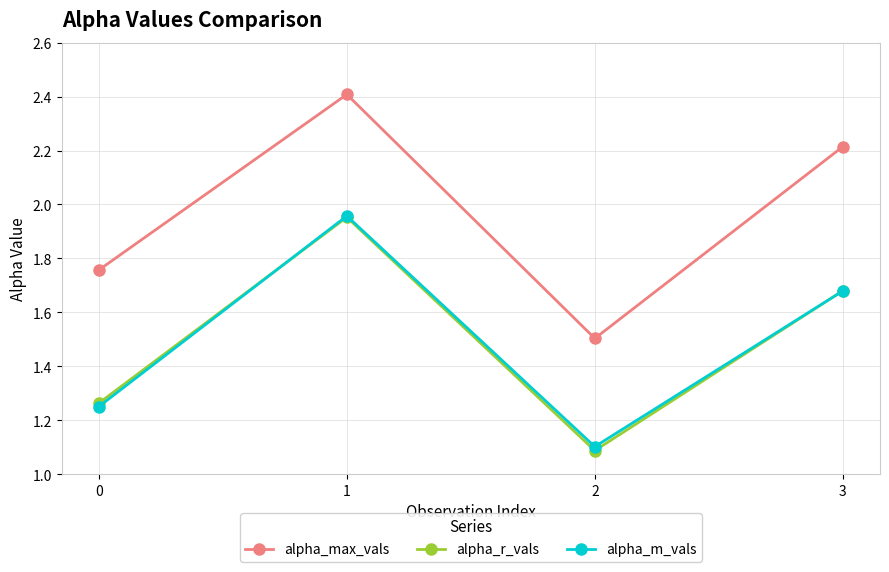

What is the difference between the highest and lowest values at 0?

0.5